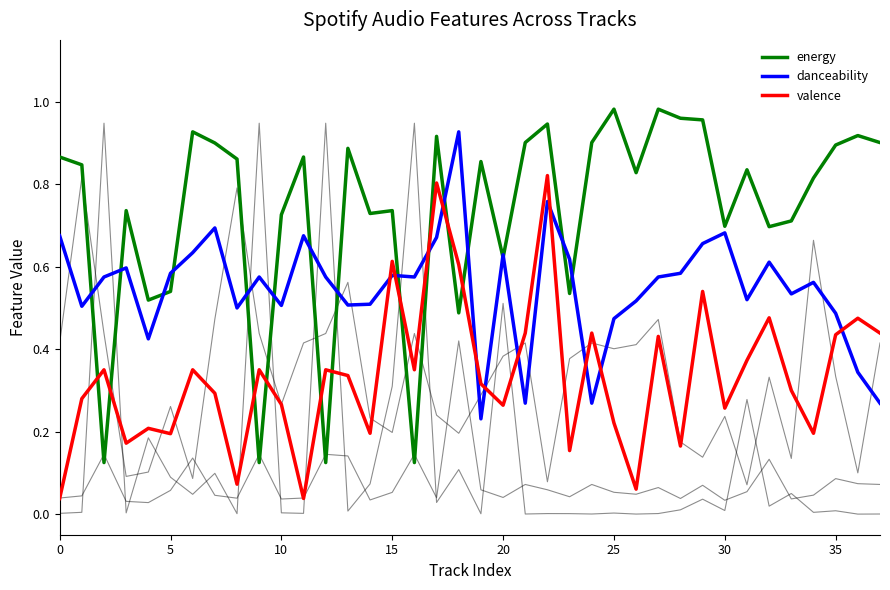

How many categories are shown in the chart?

38